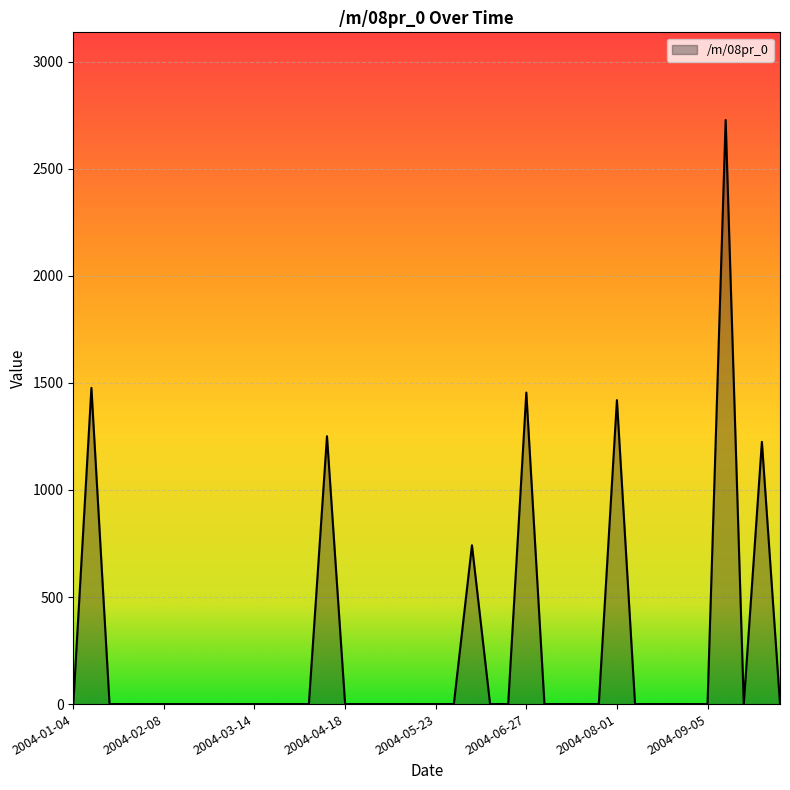

What is the maximum value shown in the chart?

2727.8